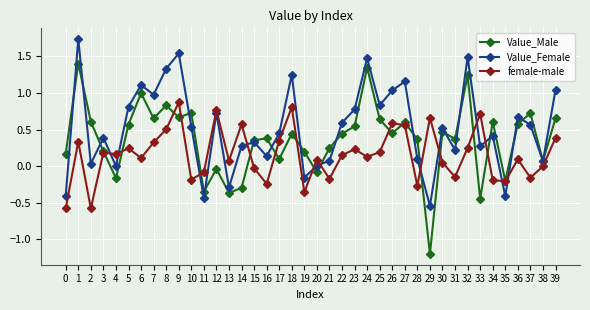

In Value_Female, how many points are lower than both neighbors (excluding endpoints)?

13